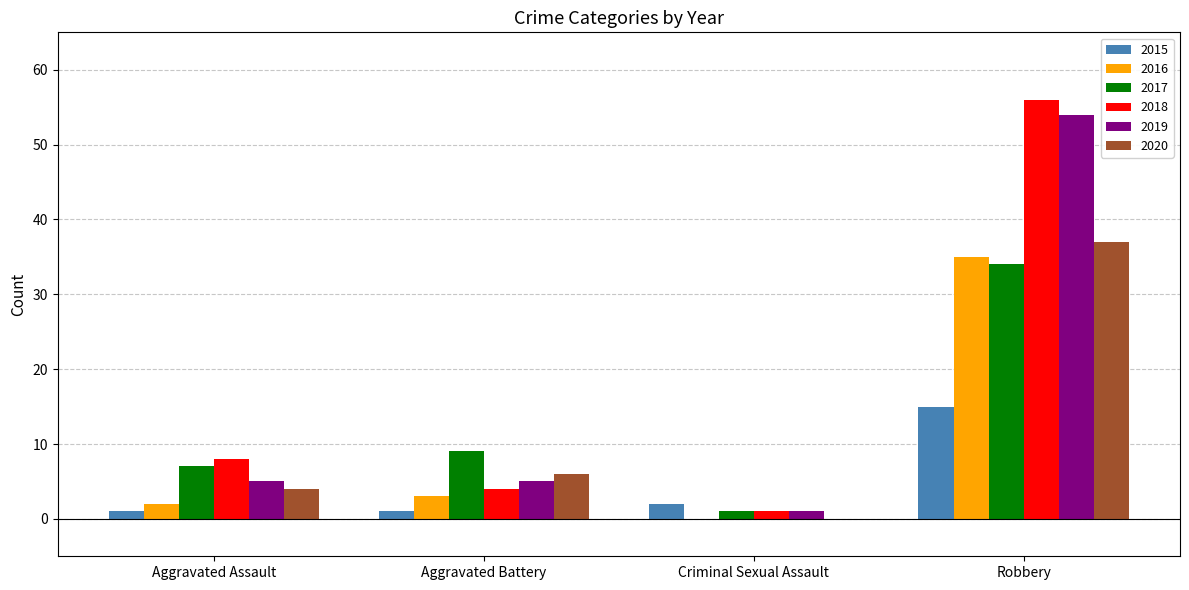

What is the sum of all 2018 values?

69